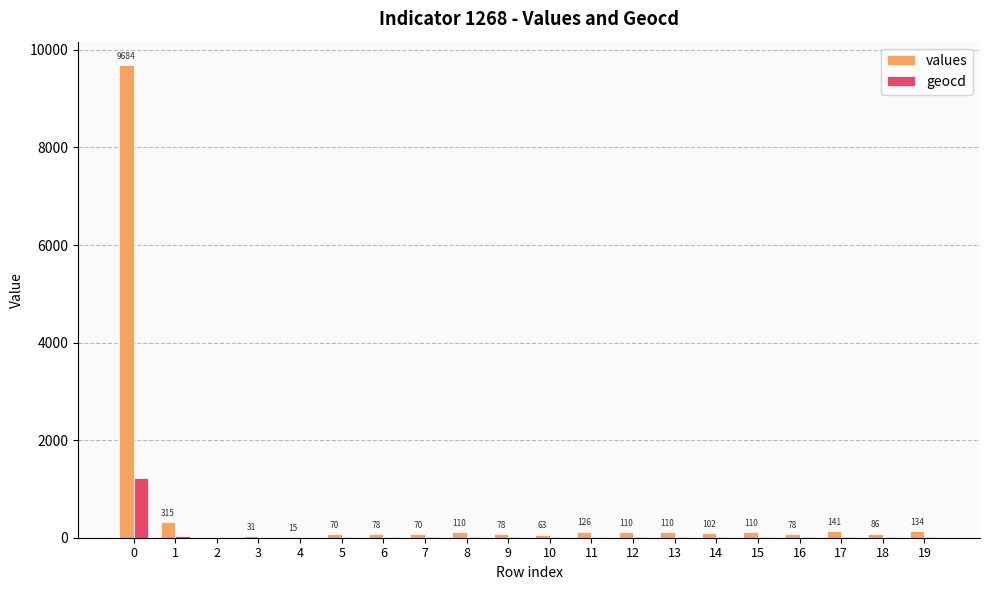

How many groups of bars are there?

20